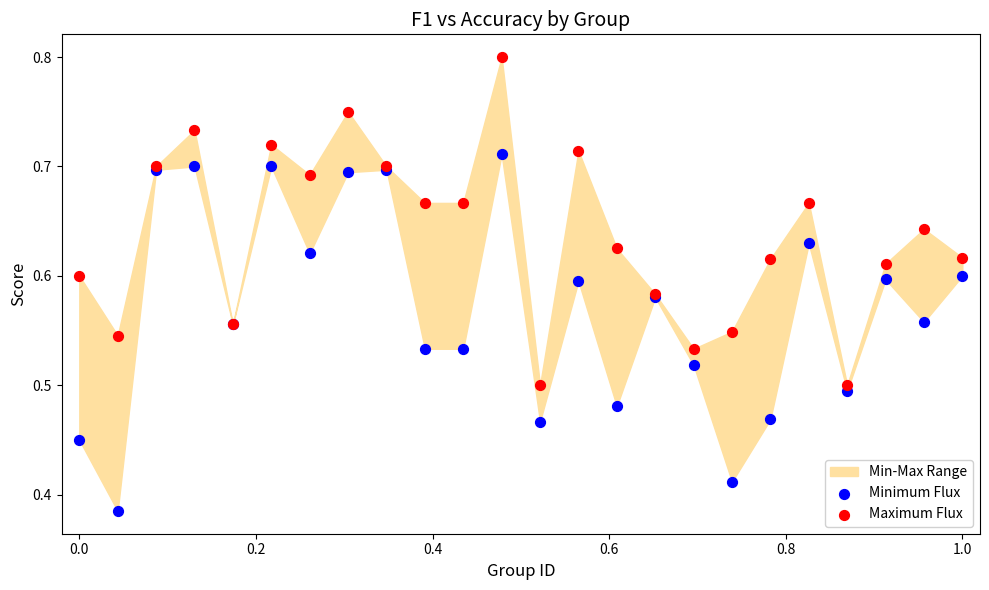

Which series reaches the maximum Y coordinate?

Maximum Flux